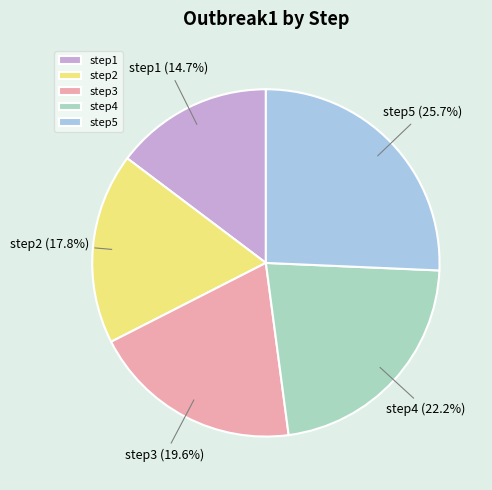

Does step1 account for over 50% of the chart?

No